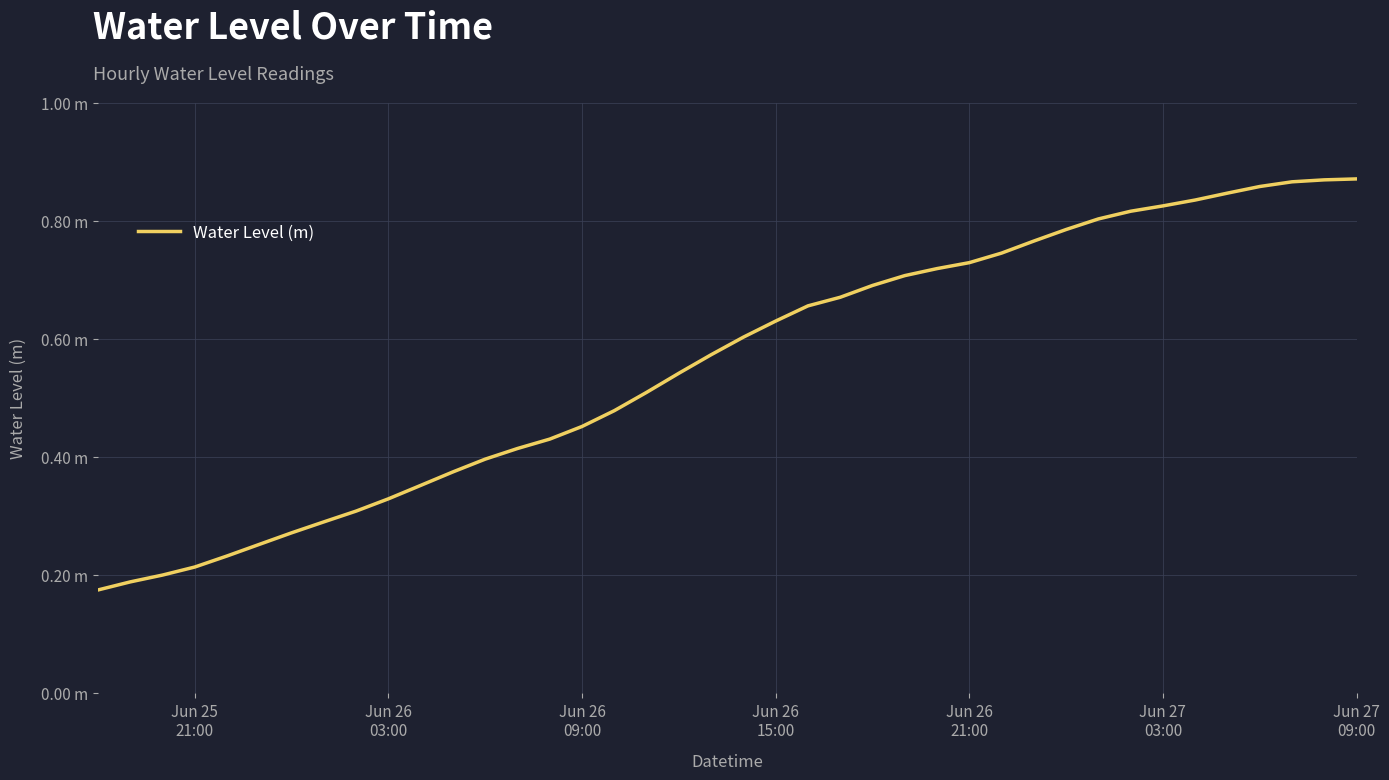

What is the value of the 29th point from the left?

0.7